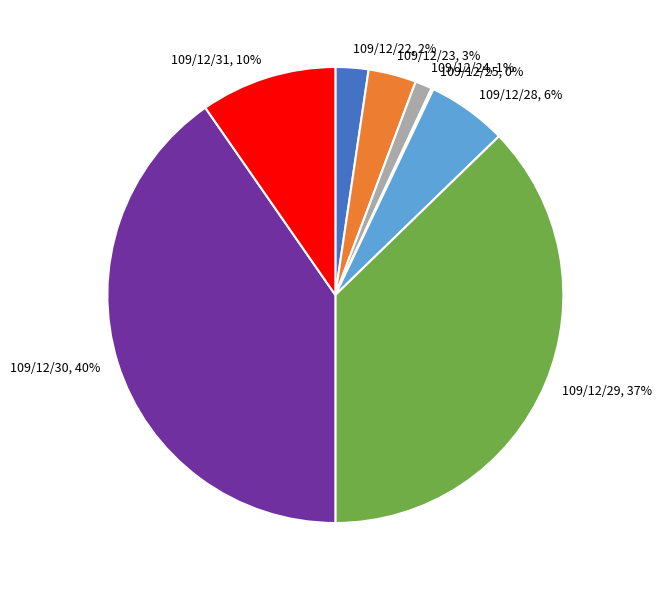

Between 109/12/28, 6% and 109/12/22, 2%, which is larger?

109/12/28, 6%